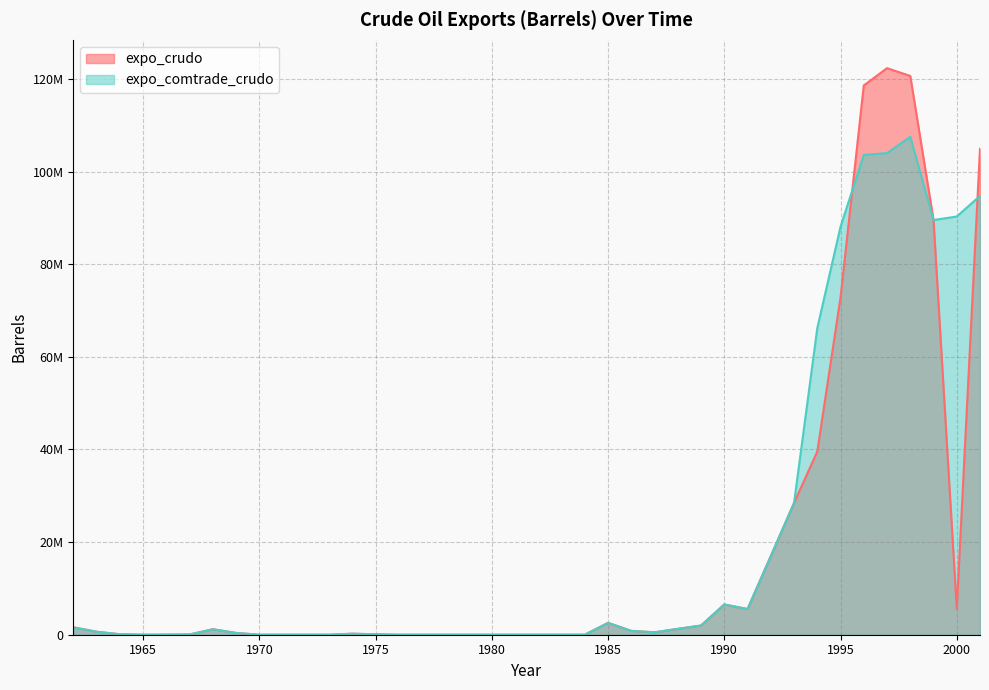

What is the difference between the maximum and minimum values in the expo_comtrade_crudo series?

107523445.7